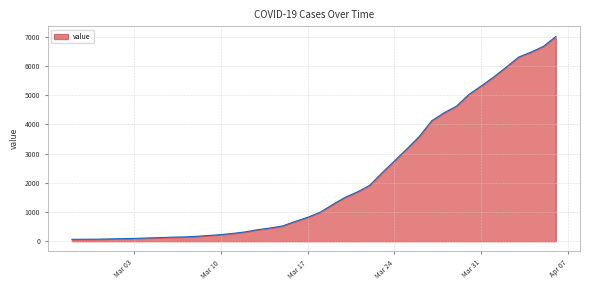

What is the difference between the second highest and minimum values?

6608